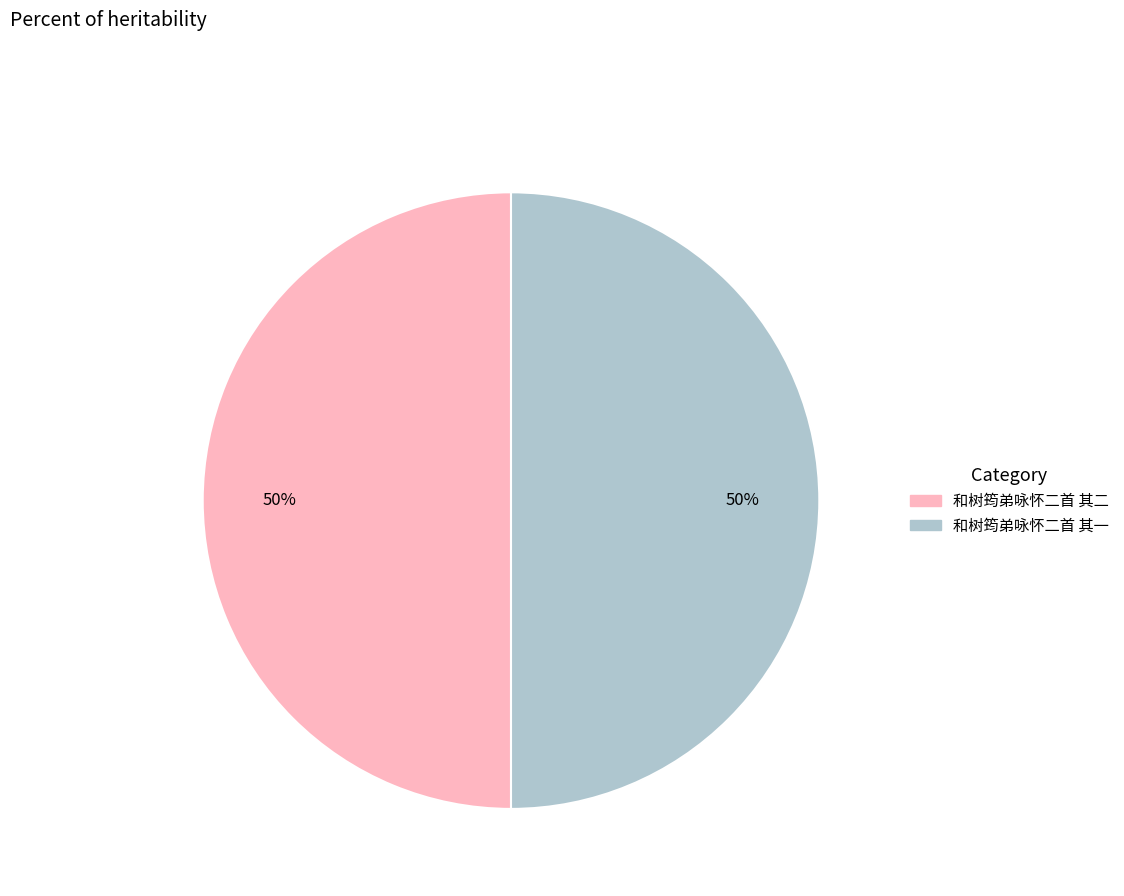

Is it true that 和树筠弟咏怀二首 其一 is 62% of the pie?

False